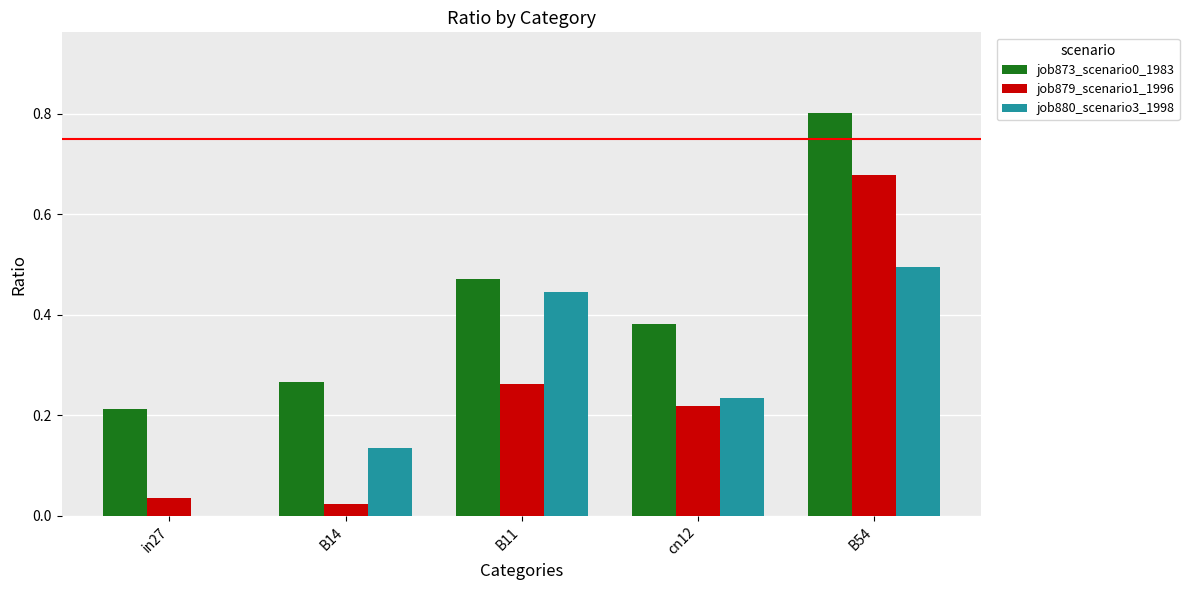

How many groups of bars are there?

5